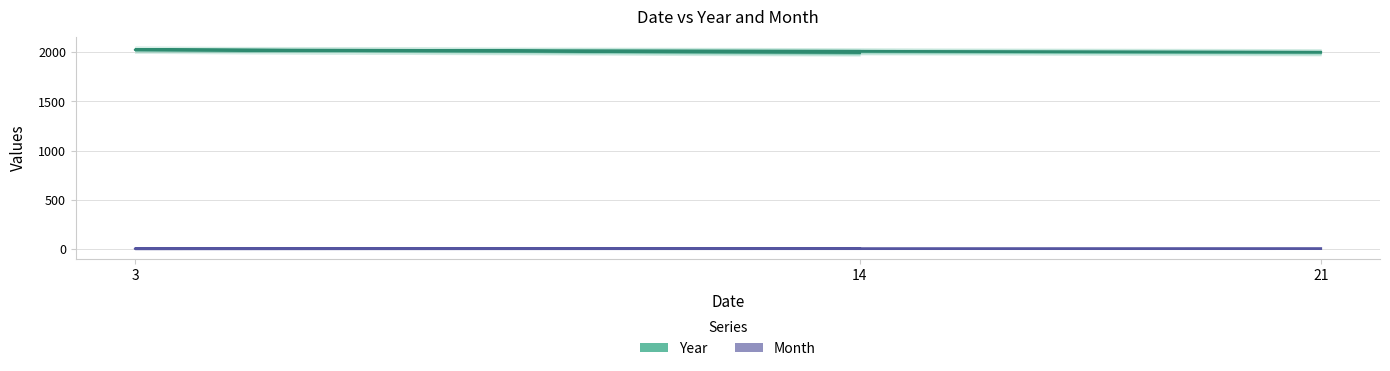

How many Year values are between 1996 and 2024?

3